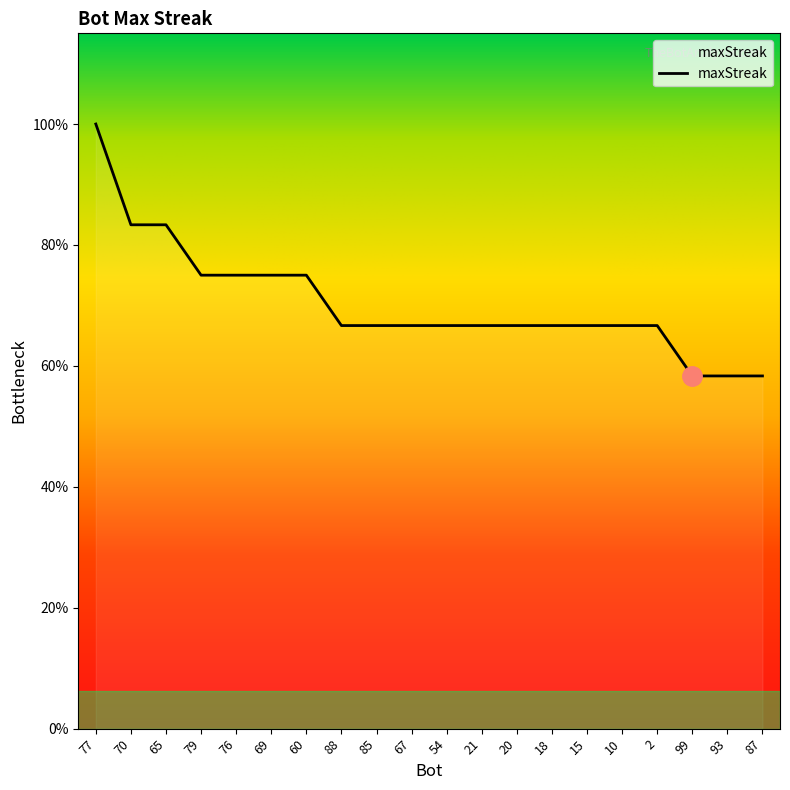

Does the chart display data point markers on the line(s)?

No